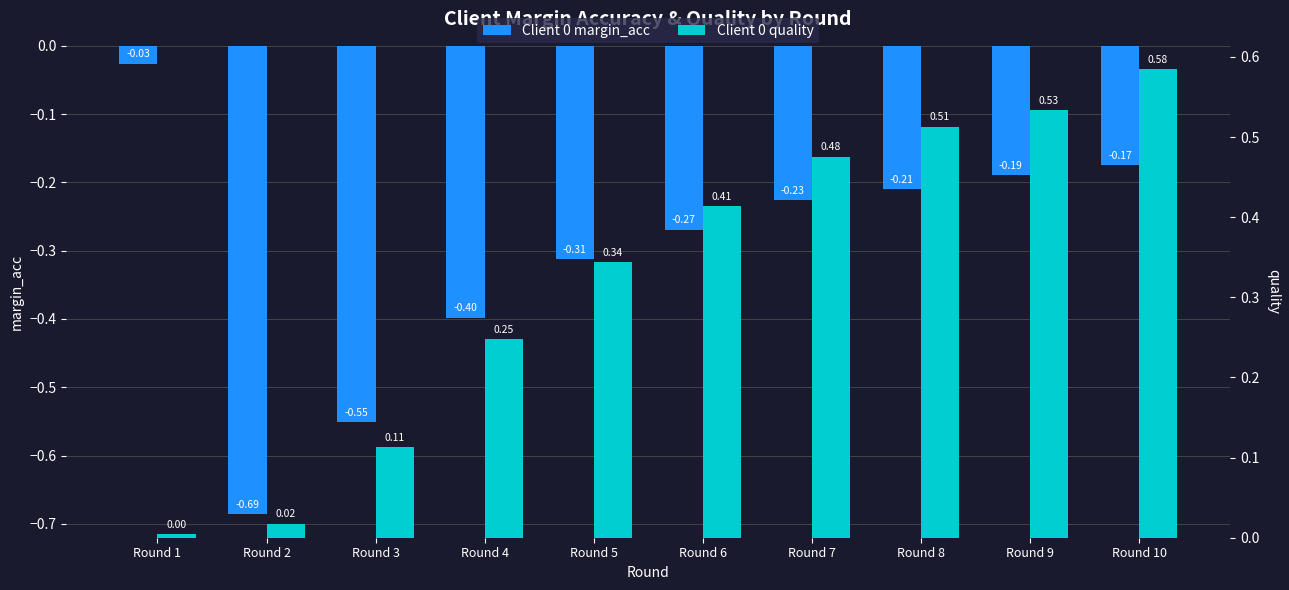

Count the number of data series in this chart.

2